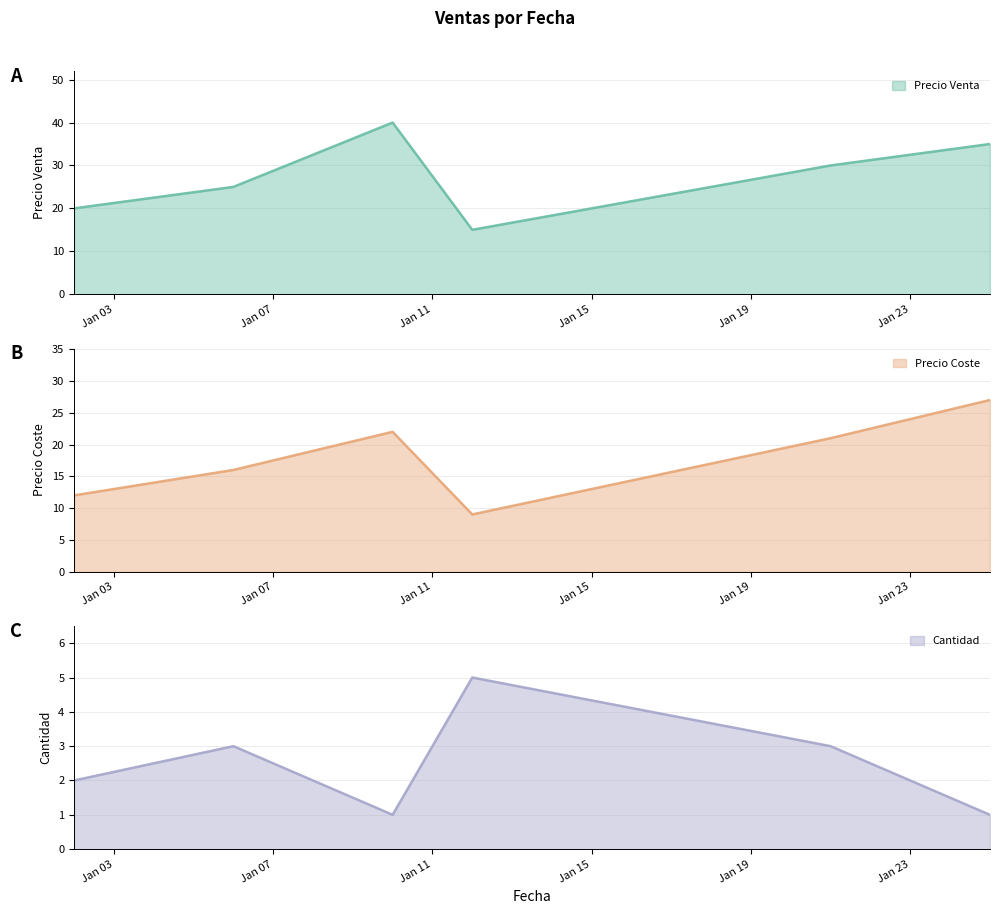

At which category does Precio Venta reach its first local valley?

2020-01-12